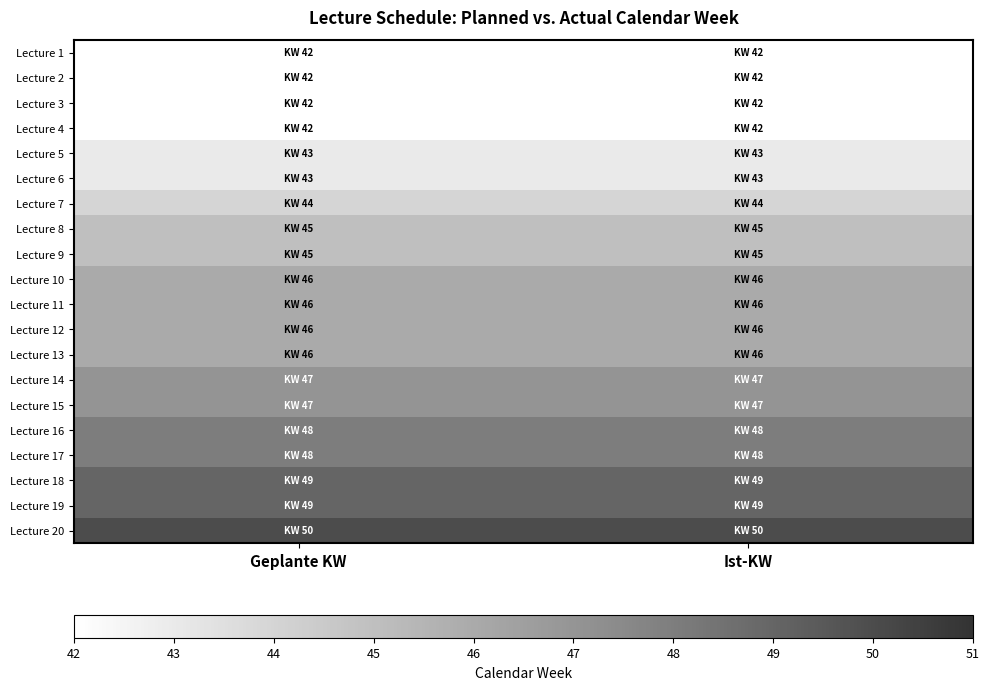

What is the minimum value shown in the chart?

42